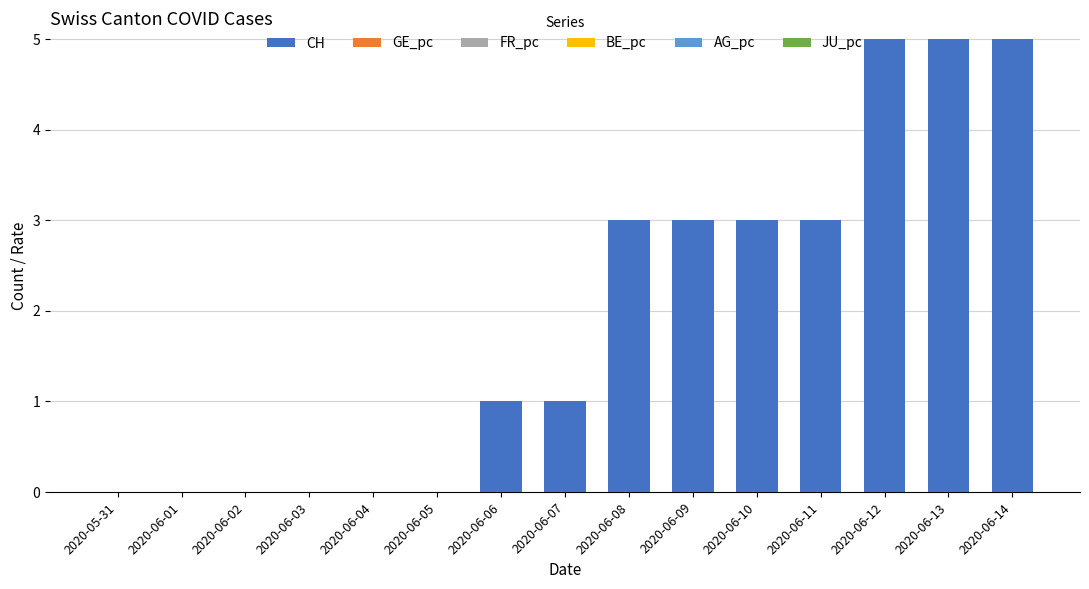

What is the sum of the values at 2020-06-02 and 2020-06-09?

3